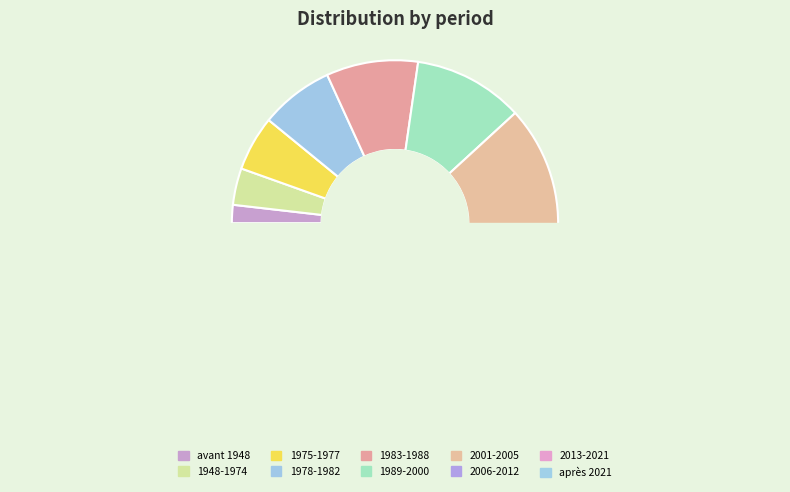

Does 2013-2021 represent more than half of the total?

No